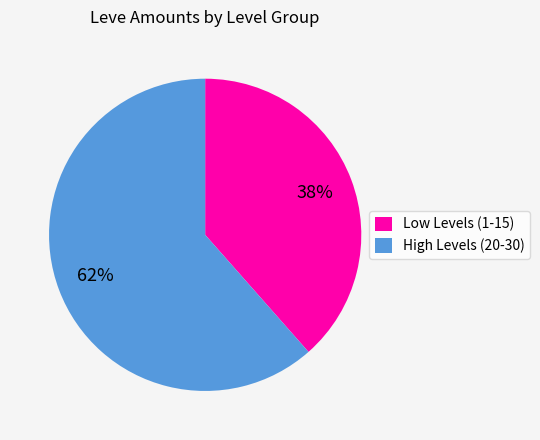

Combined, do Low Levels (1-15) and High Levels (20-30) account for over 50%?

Yes